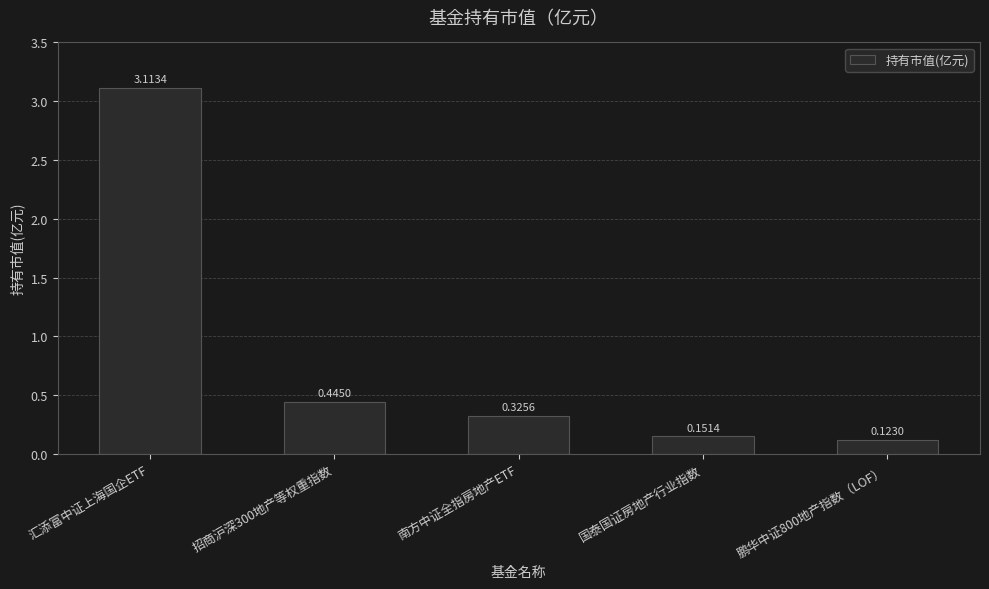

At which category does the chart reach its peak across all series?

汇添富中证上海国企ETF